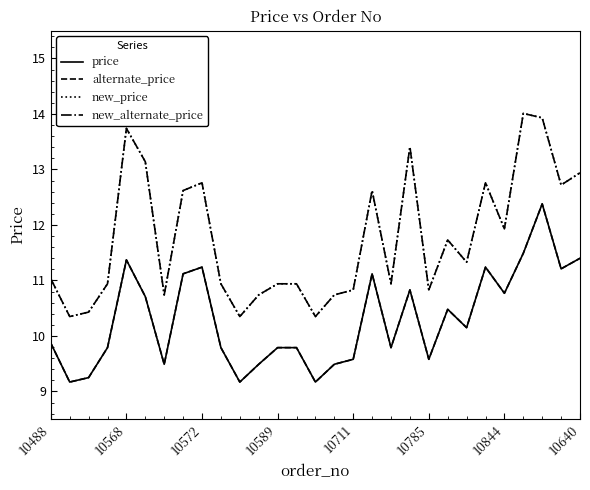

What is the difference between the maximum and minimum values in the new_price series?

3.7